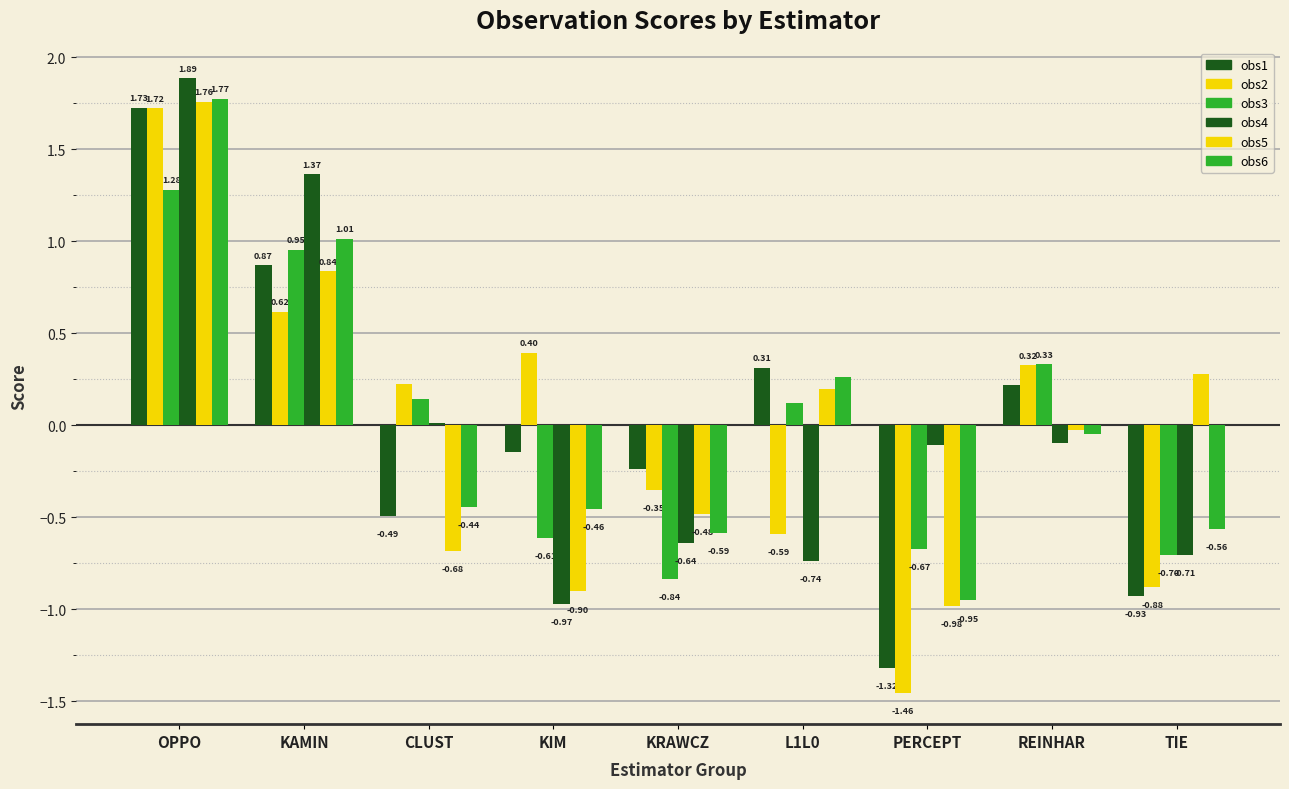

What is the difference between the second highest and second lowest values in the obs1 series?

1.8